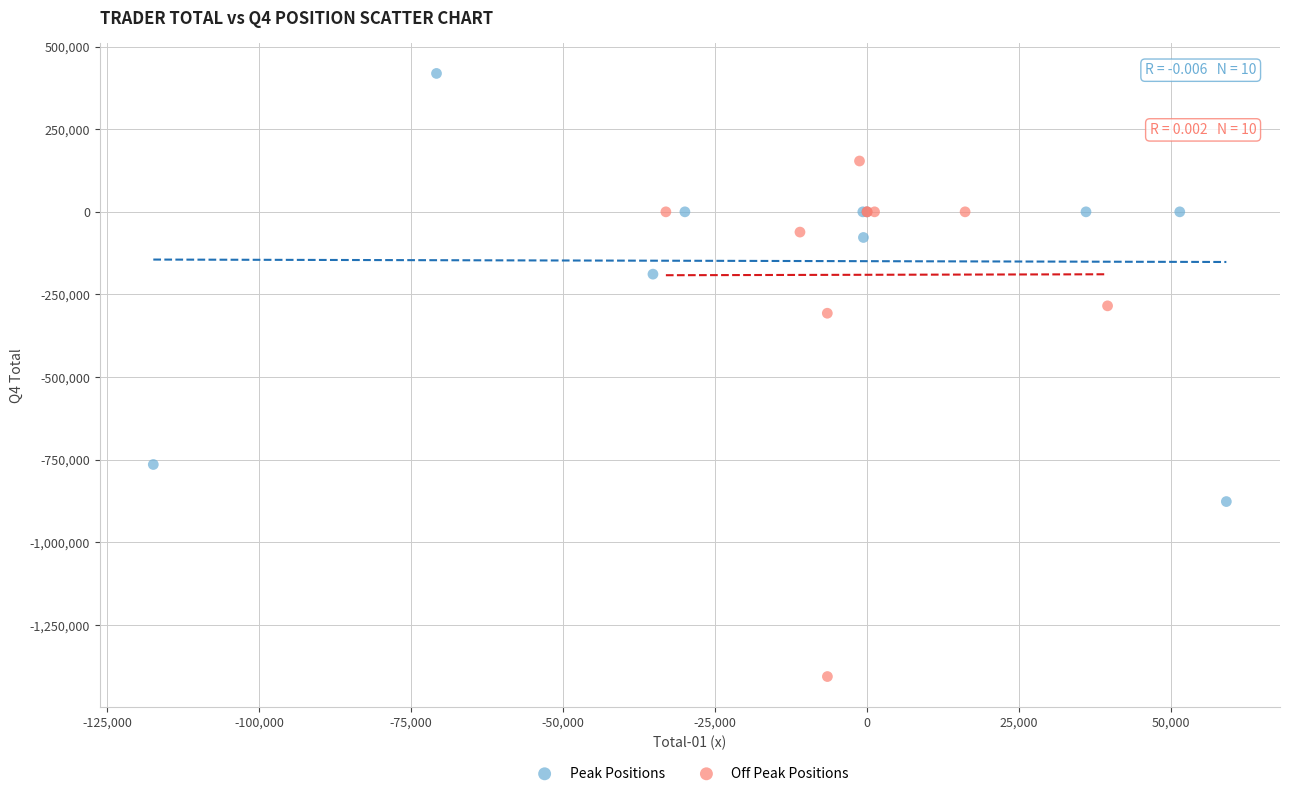

Which series reaches the minimum Y coordinate?

Off Peak Positions